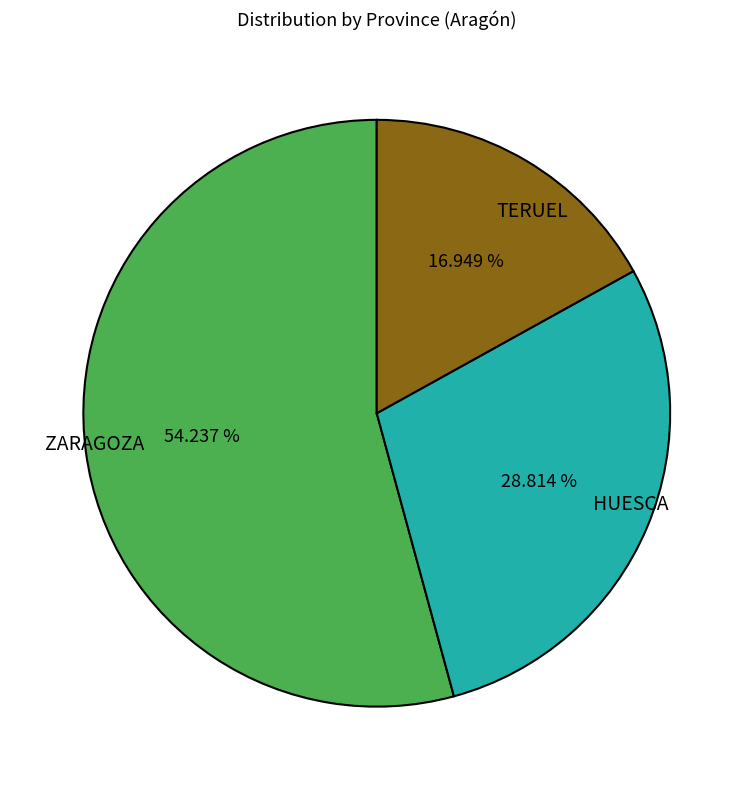

What percentage is the HUESCA slice, to the nearest percent?

29%